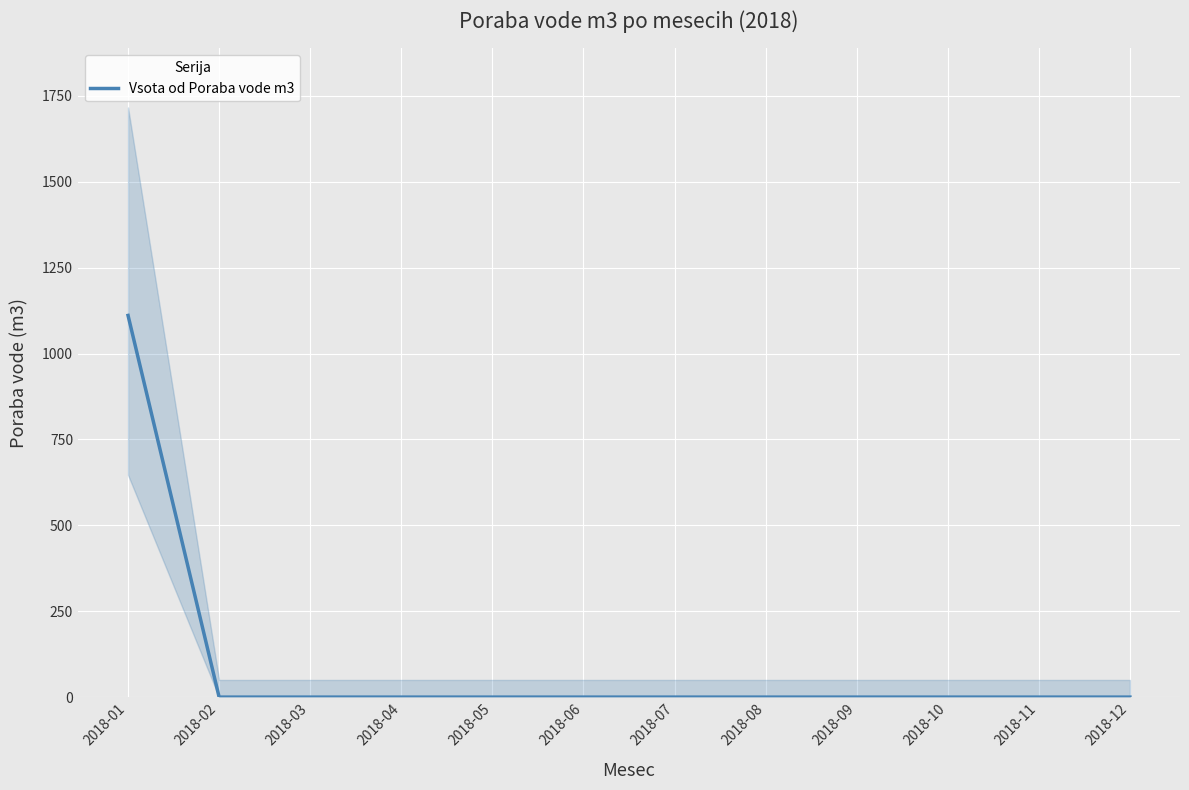

How many values are above zero?

1